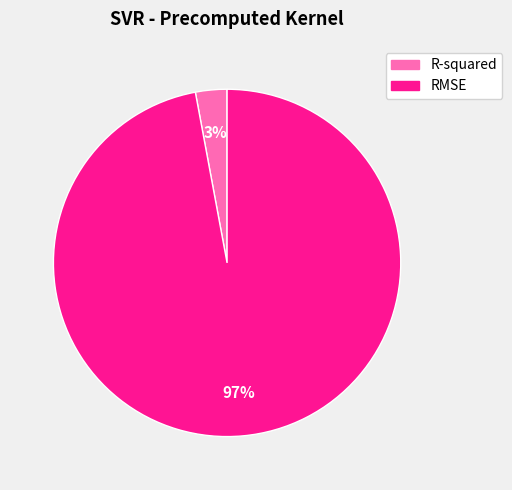

To the nearest percent, what is the difference between the largest and smallest slice percentages?

94%